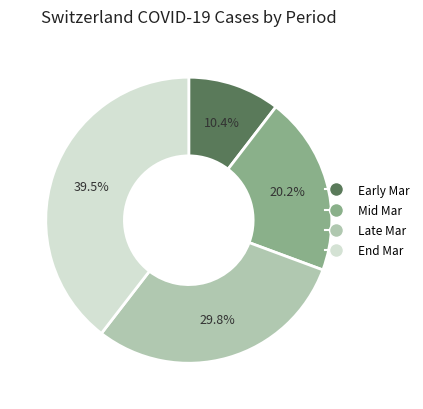

To the nearest percent, what is the average slice percentage?

25%